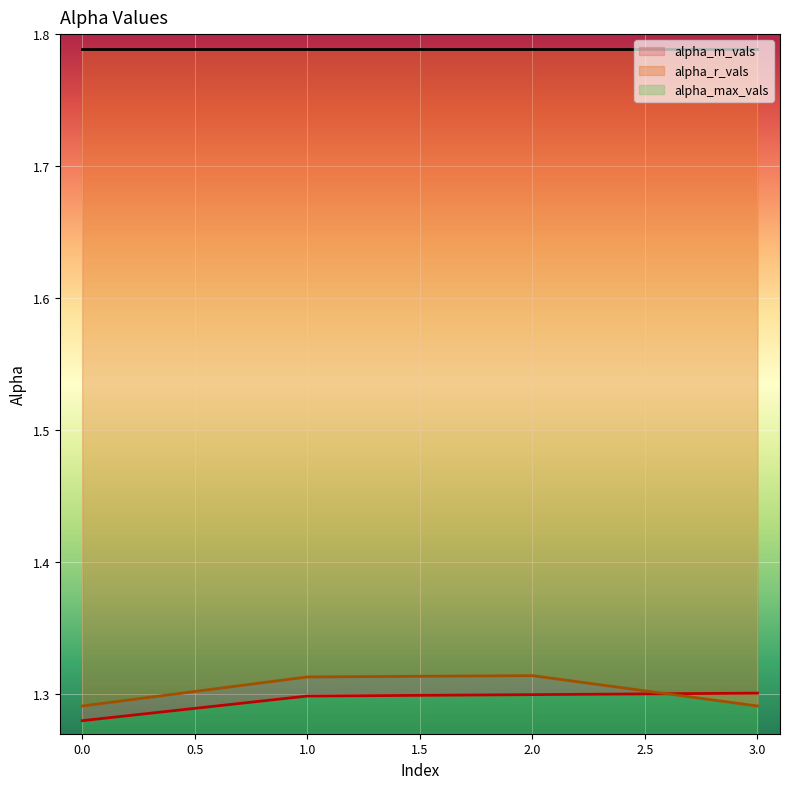

How many categories are shown in the chart?

4